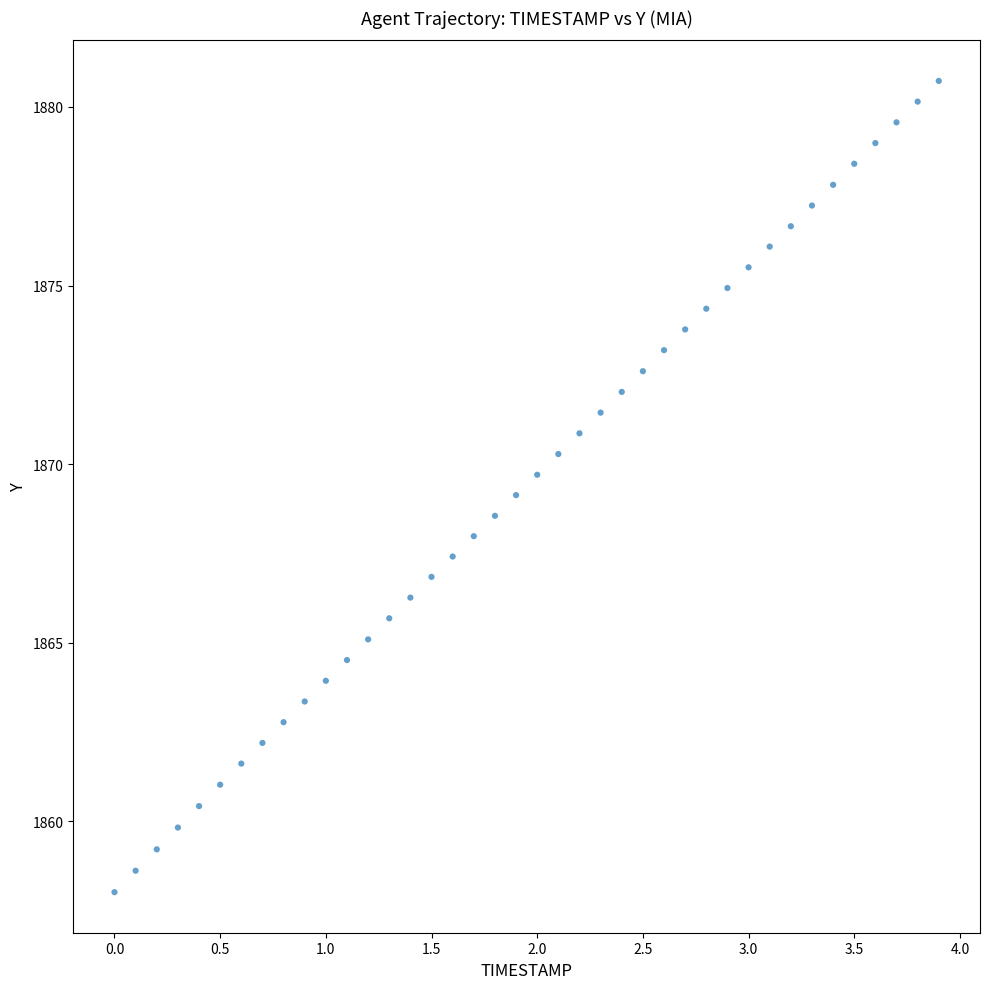

What is the range of X values (max minus min)?

3.9